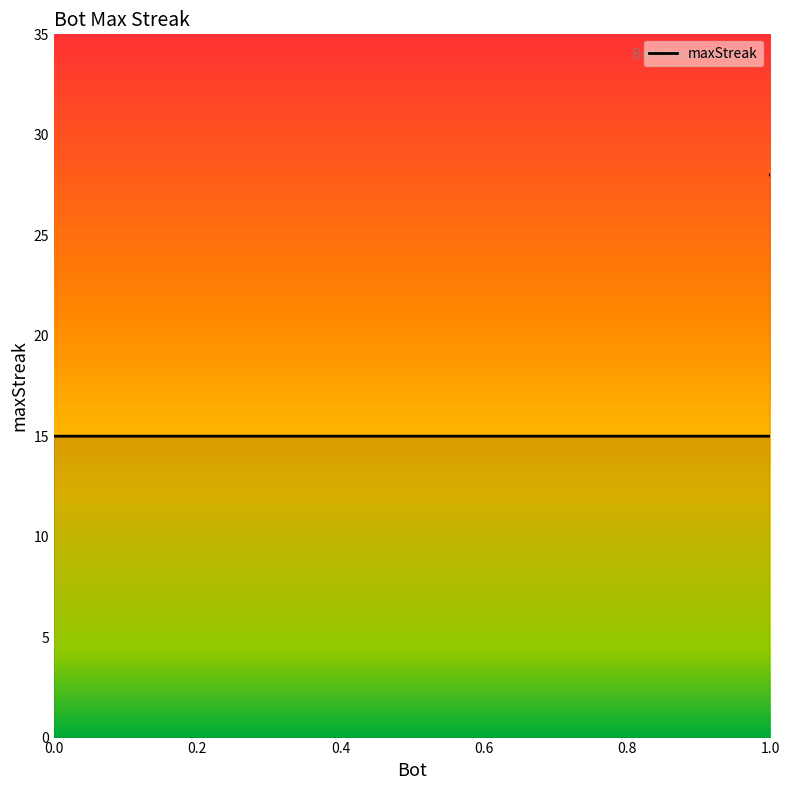

At which label does the data first exceed 16?

1